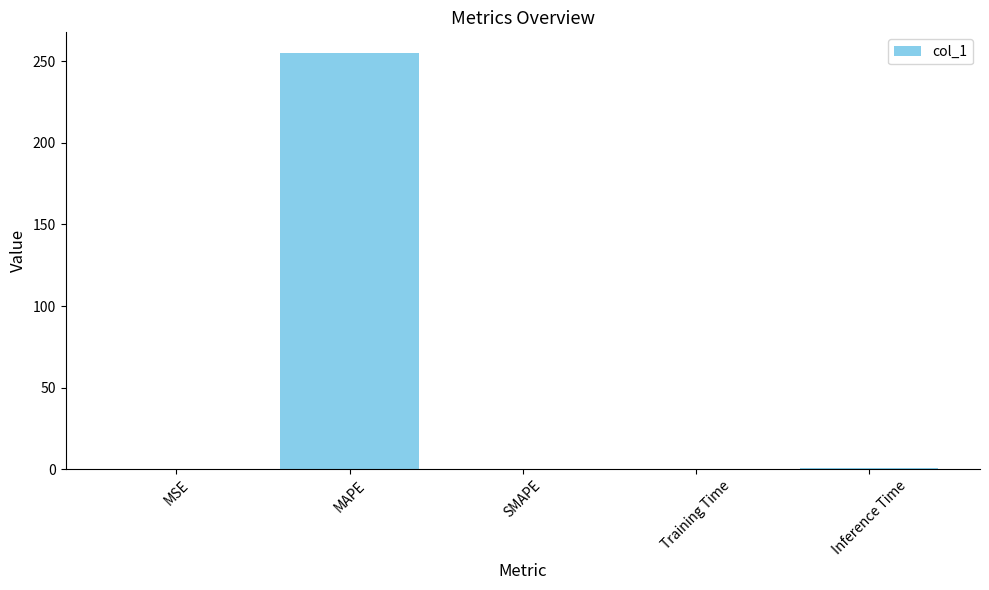

What is the change in value from MAPE to SMAPE?

-255.0